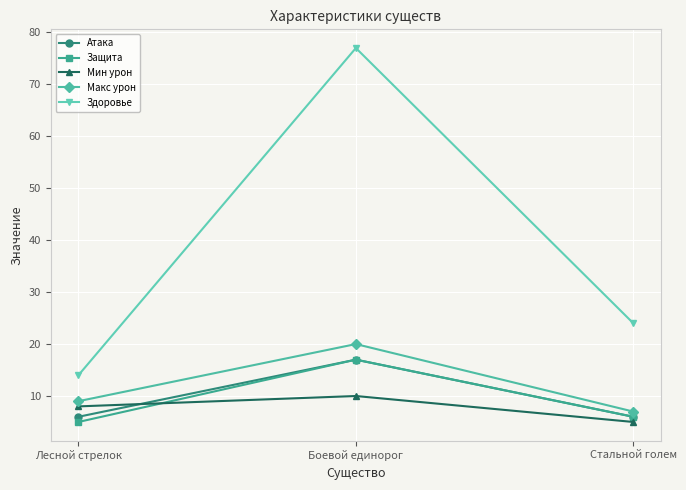

What position from the left is Лесной стрелок?

1